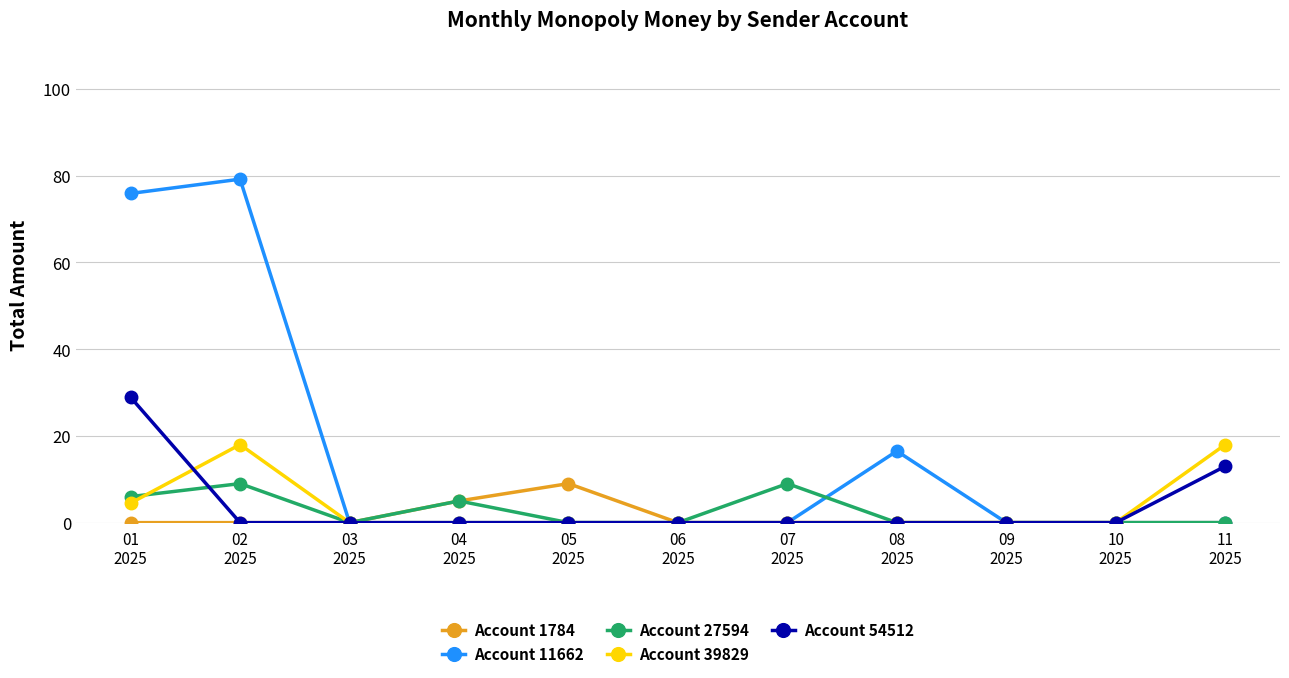

Does the chart have visible grid lines?

Yes